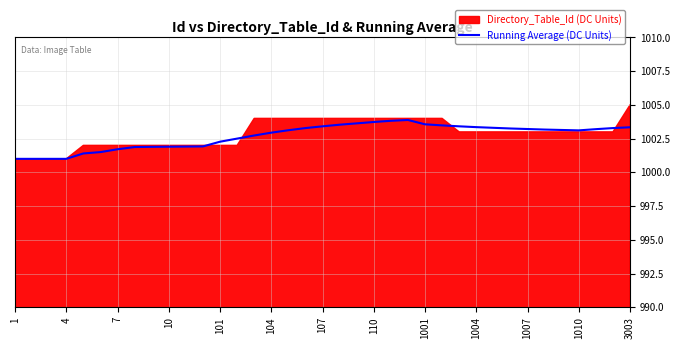

Reading left to right, list all the values displayed in this chart.

1001.0	1001.0	1001.0	1001.0	1001.4	1001.5	1001.7	1001.9	1001.9	1001.9	1001.9	1001.9	1002.3	1002.5	1002.7	1002.9	1003.1	1003.3	1003.4	1003.5	1003.6	1003.7	1003.8	1003.9	1003.6	1003.5	1003.4	1003.4	1003.3	1003.2	1003.2	1003.2	1003.1	1003.1	1003.2	1003.3	1003.3